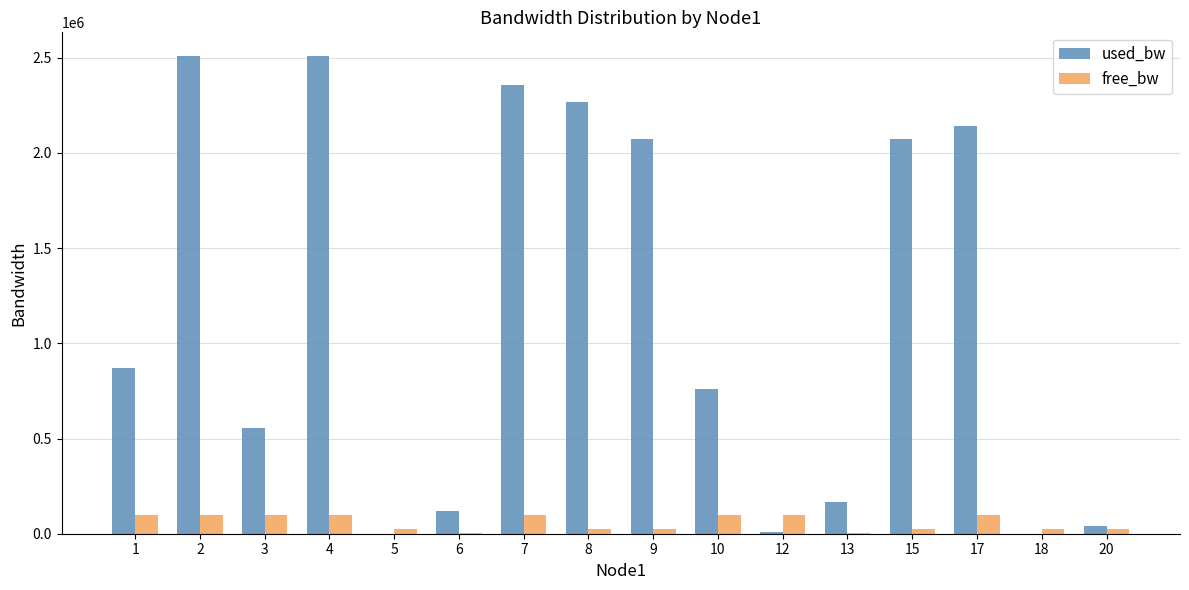

What is the average value of the free_bw series?

58557.9